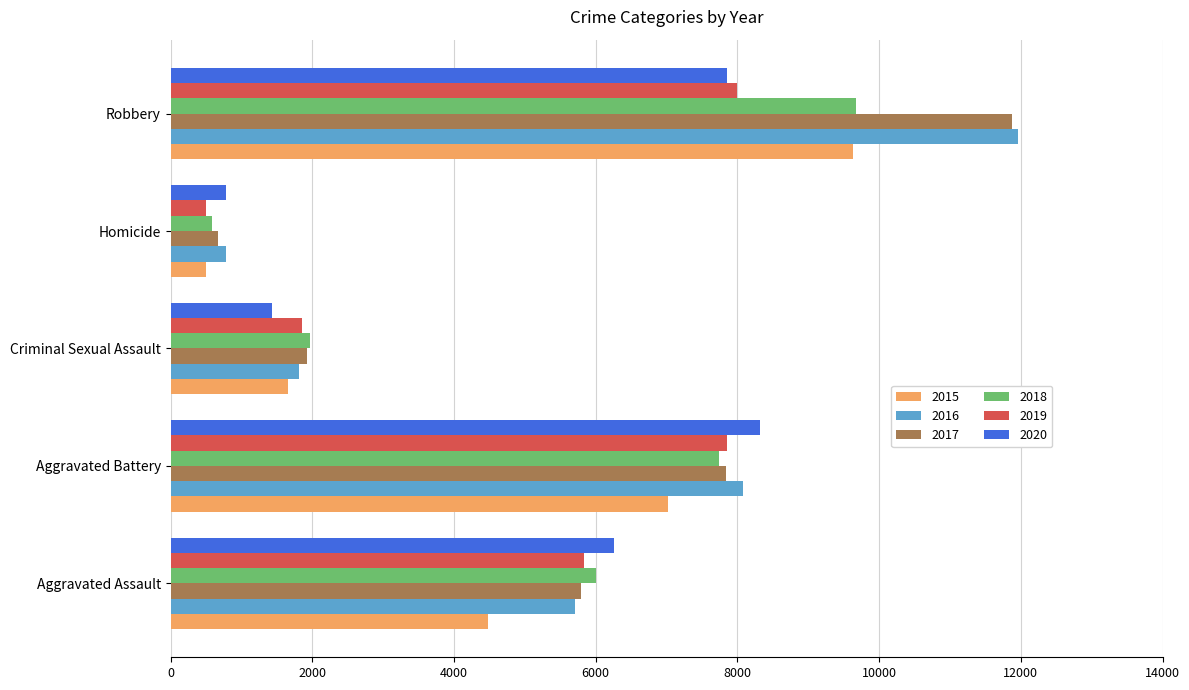

What is the average value of the 2016 series?

5670